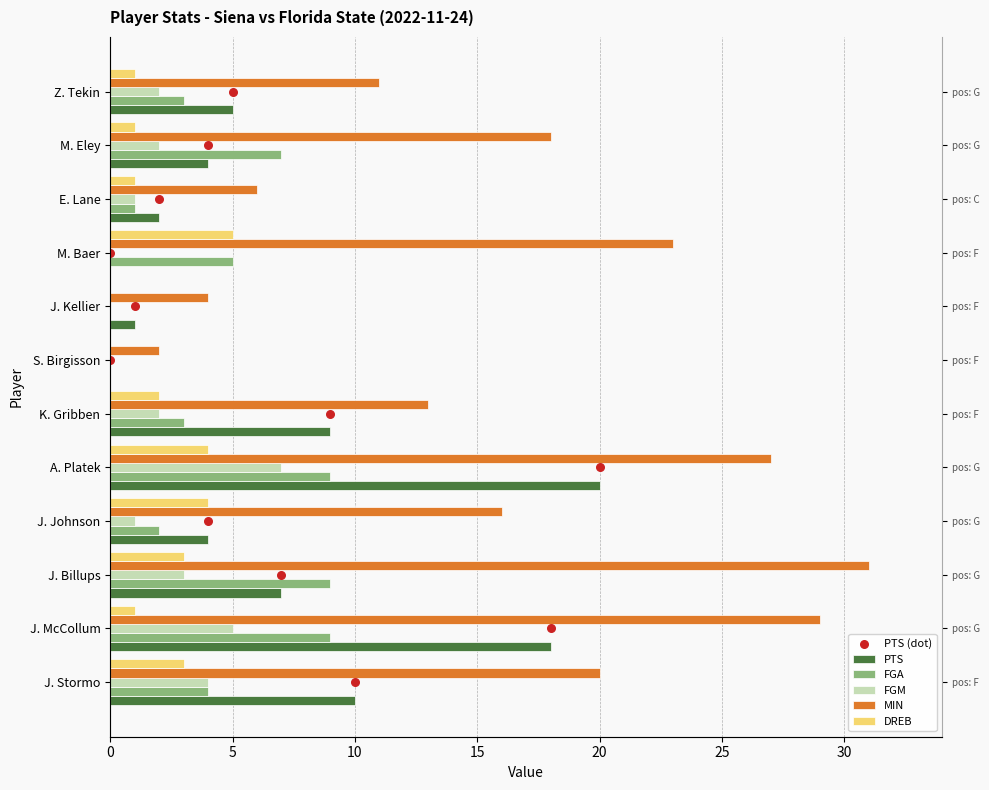

Which series reaches the minimum Y coordinate?

PTS